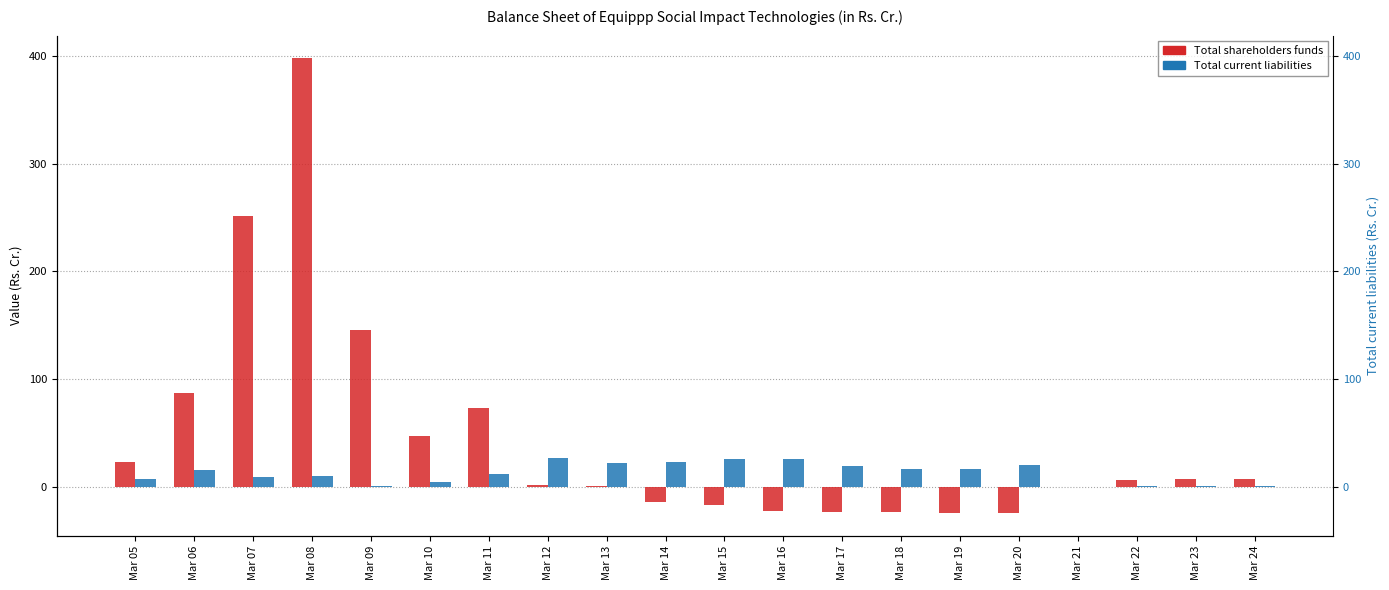

Which series has the largest total across all categories?

Total shareholders funds